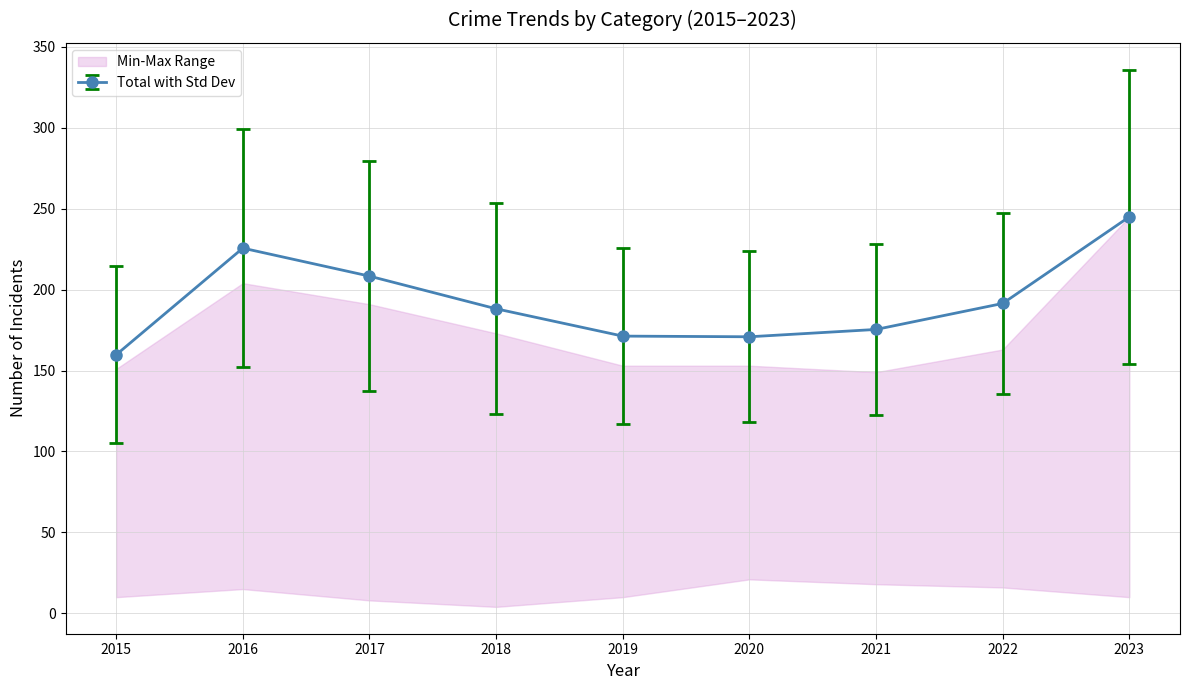

Where is the first local maximum for Total with Std Dev?

2016